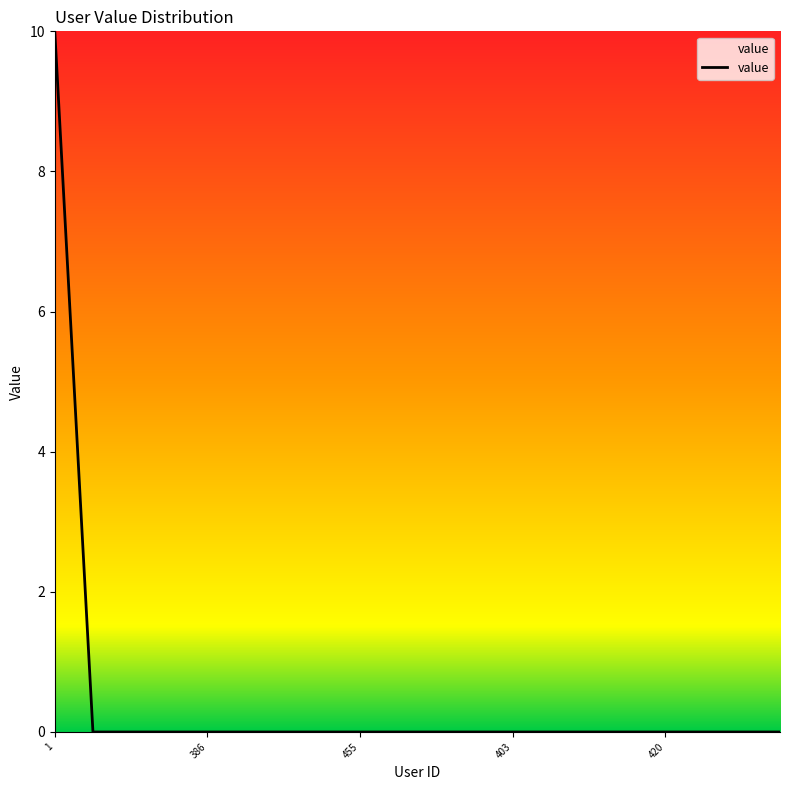

Does the chart have visible grid lines?

No